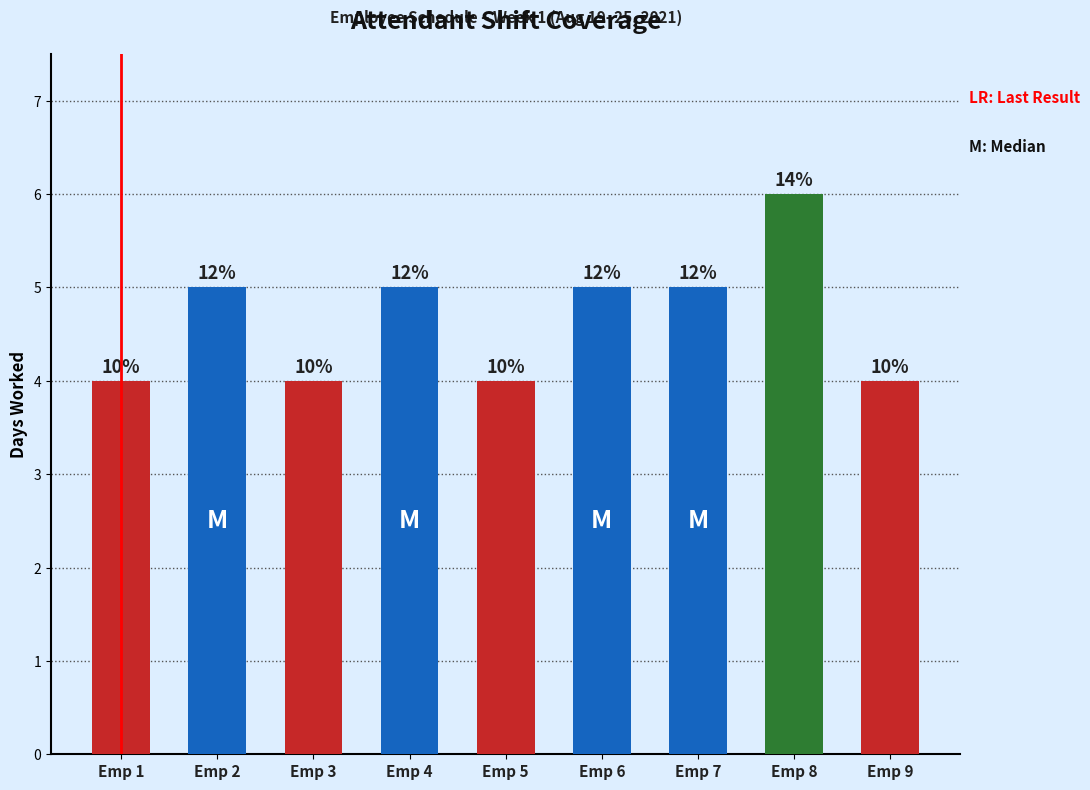

The chart shows a value of 0 at Emp 2. True or false?

False